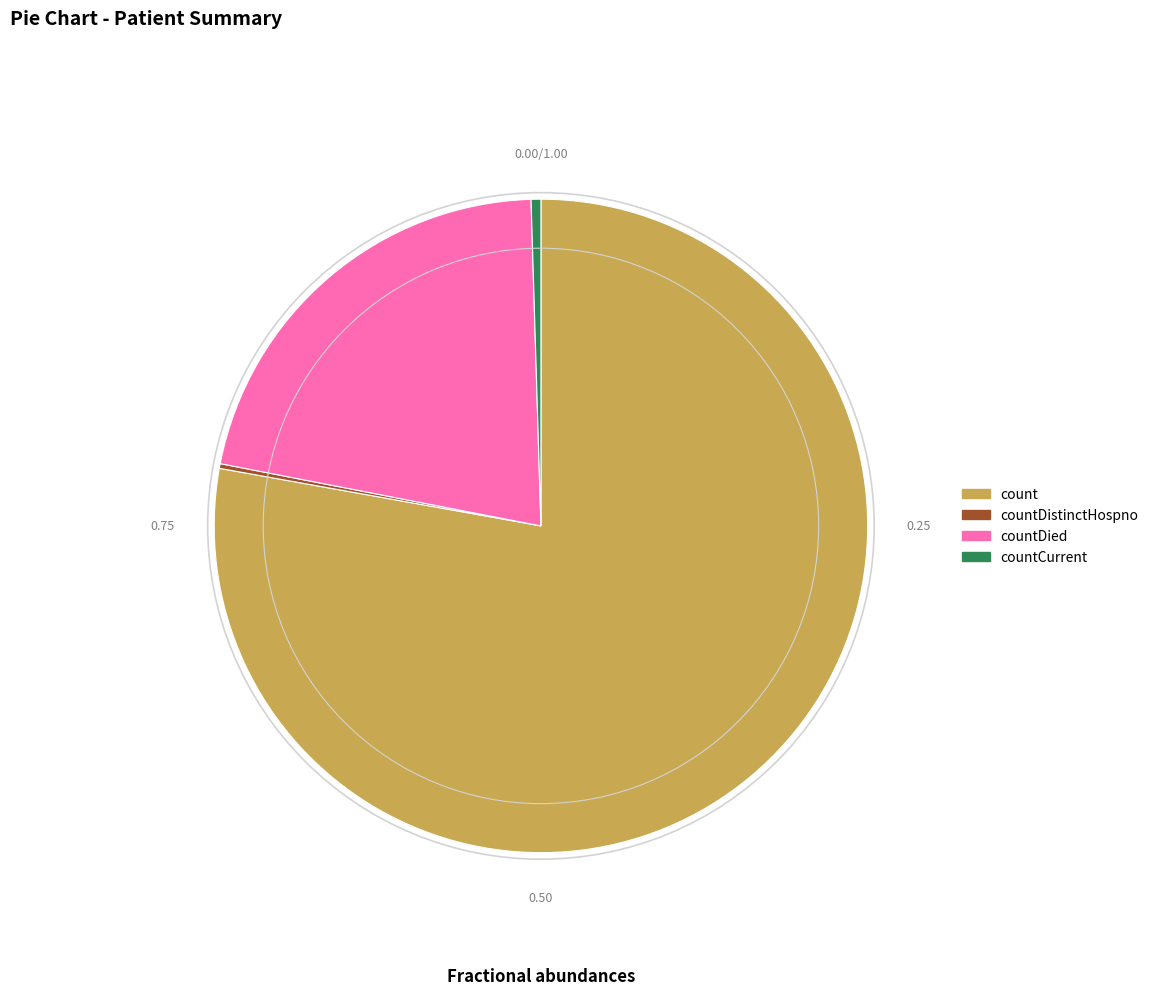

Which category accounts for the majority?

count